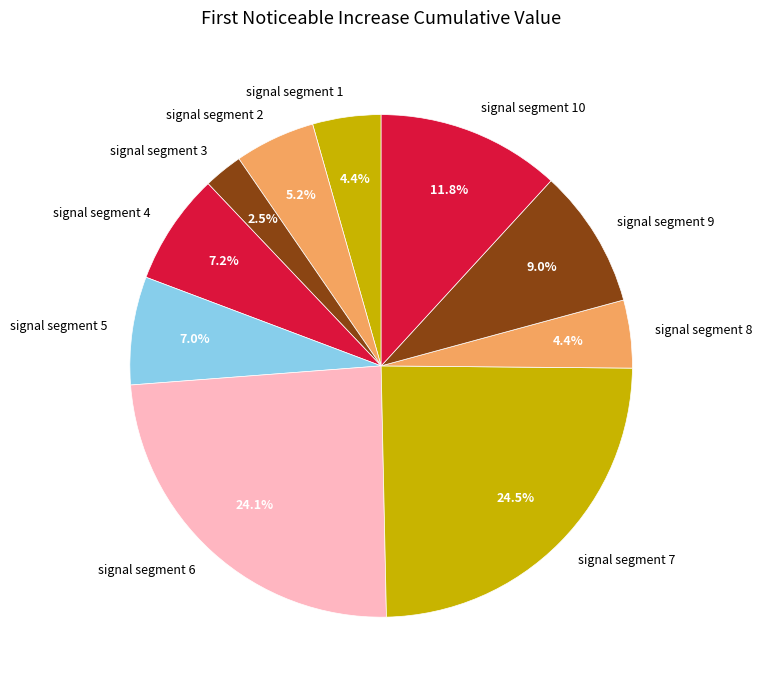

To the nearest percent, what is the difference between the largest and smallest slice percentages?

22%